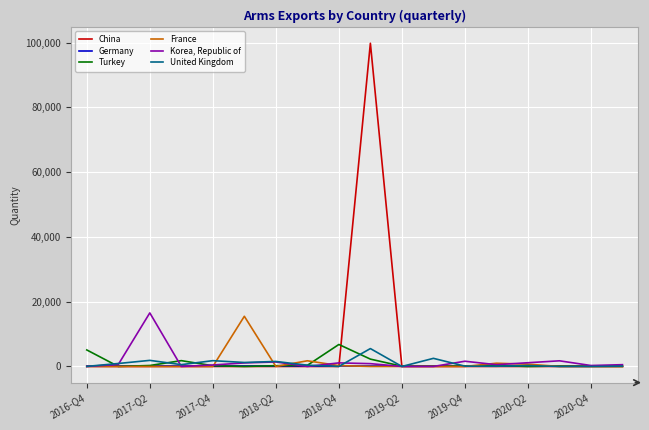

Rank the series by their maximum value, from highest to lowest.

China, Korea, Republic of, France, Turkey, United Kingdom, Germany